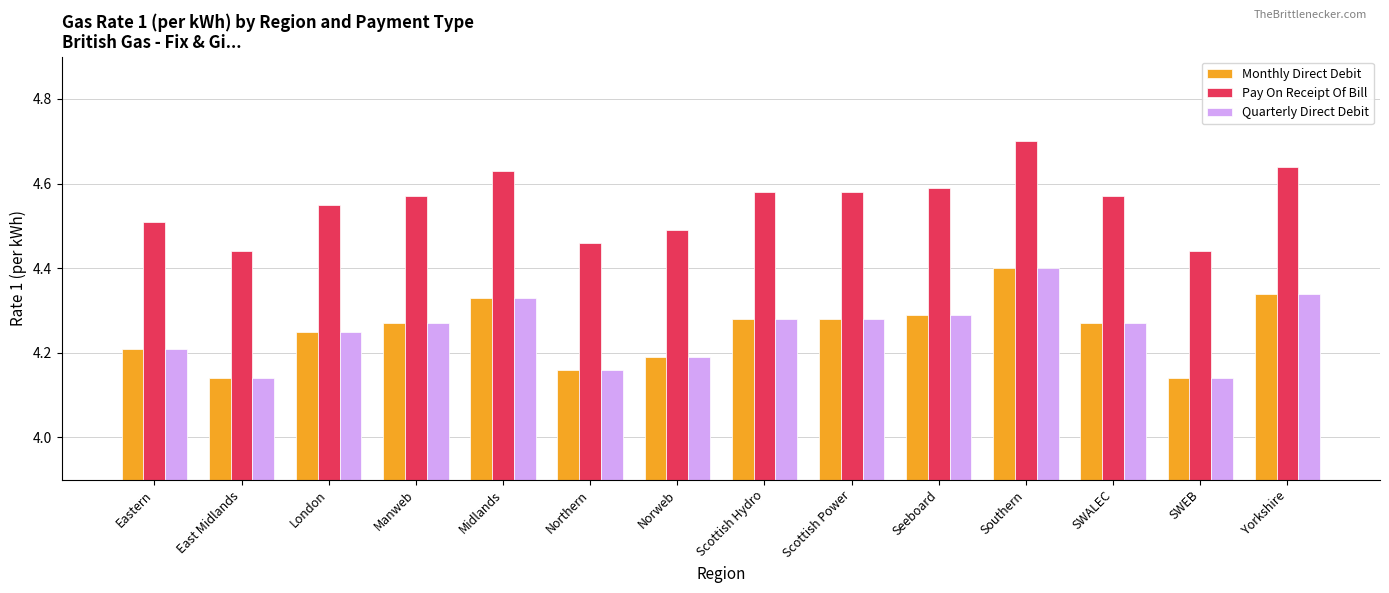

What is the sum of the Pay On Receipt Of Bill values at SWEB and Seeboard?

9.0